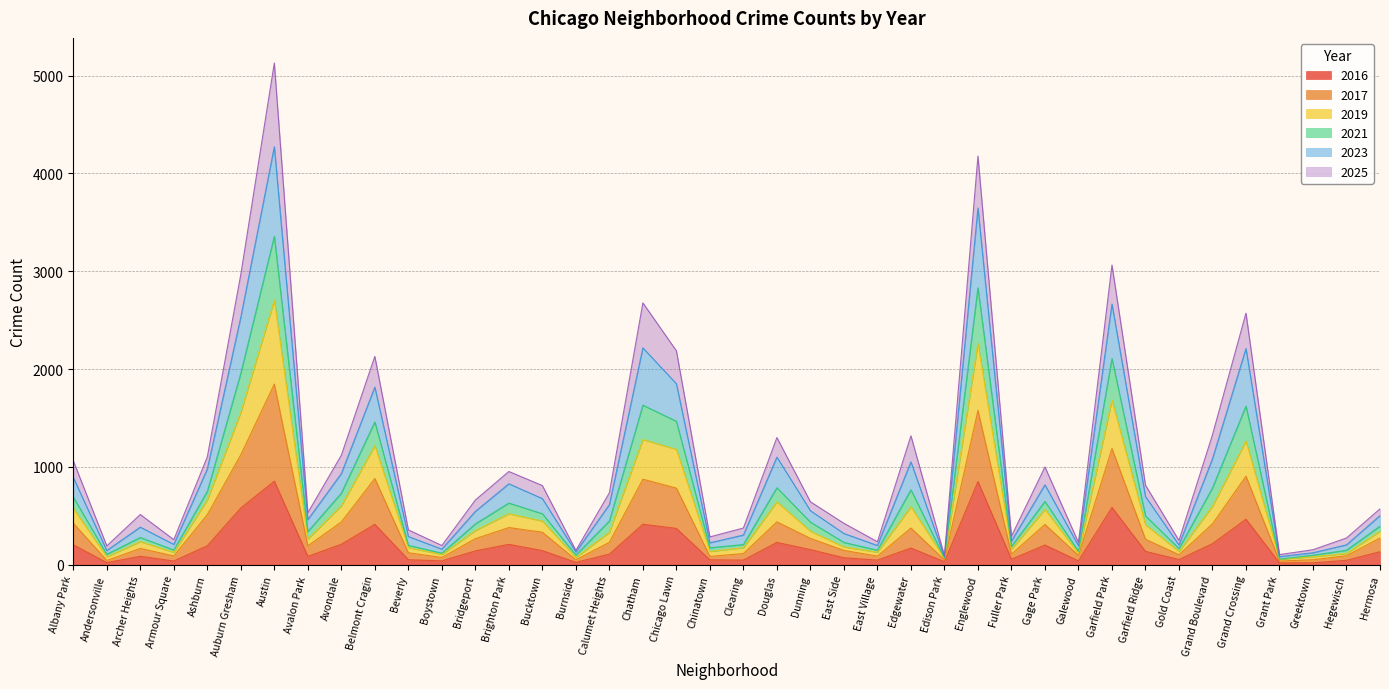

True or false: 2017 and 2019 cross at least once.

False